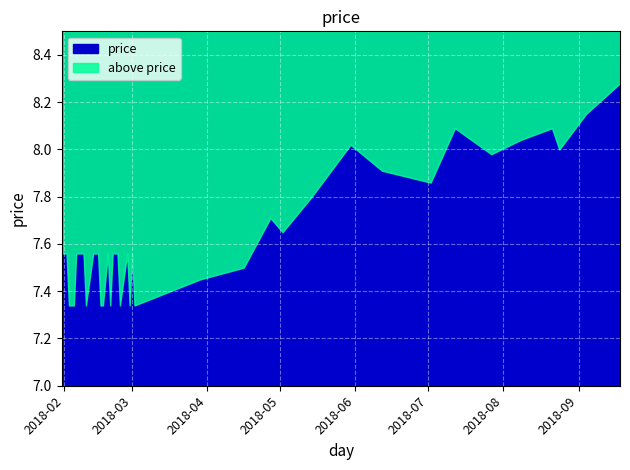

What is the difference between the maximum and minimum values?

0.9